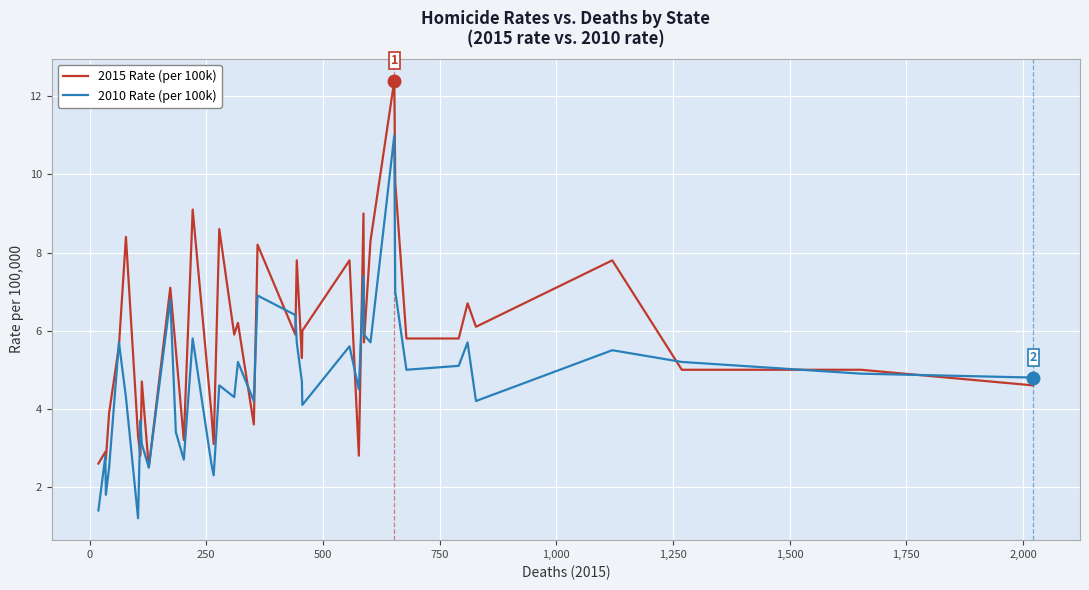

List the series in order of their peak value, highest first.

2015 Rate (per 100k), 2010 Rate (per 100k)